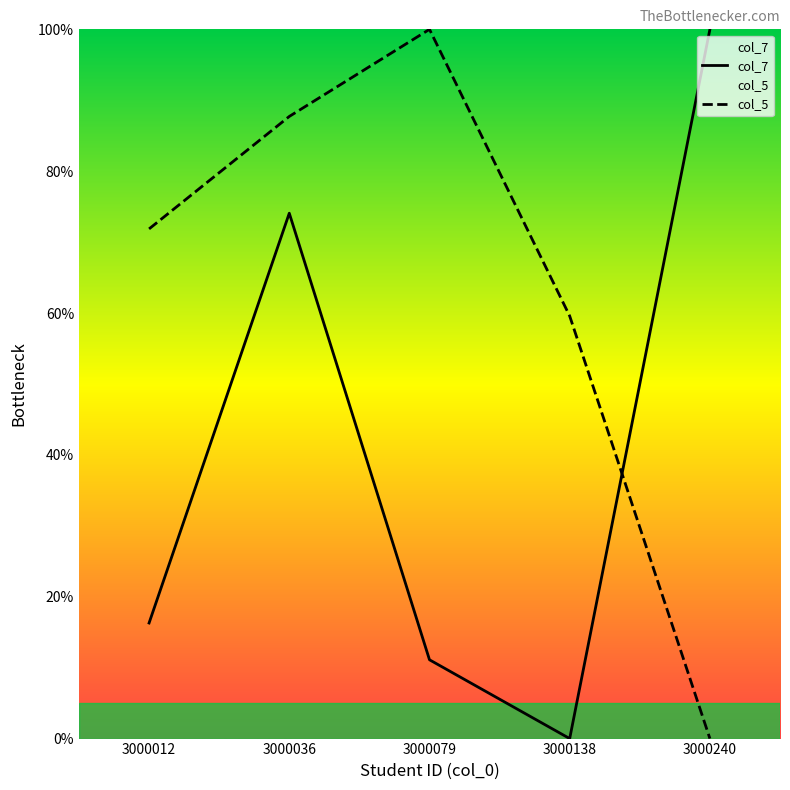

How many interior local peaks does the col_7 series have?

1